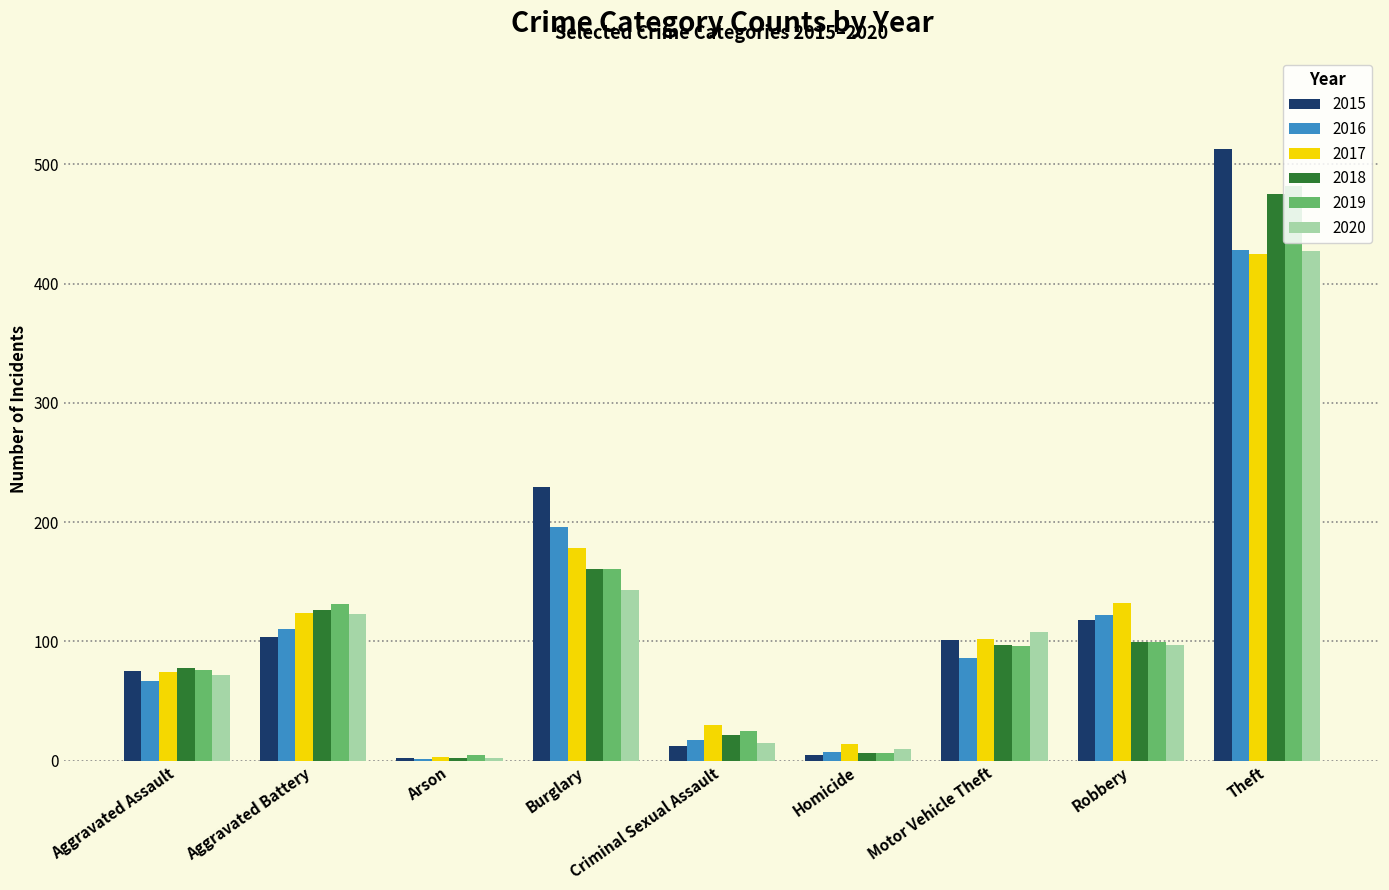

What is the maximum value for 2019?

482